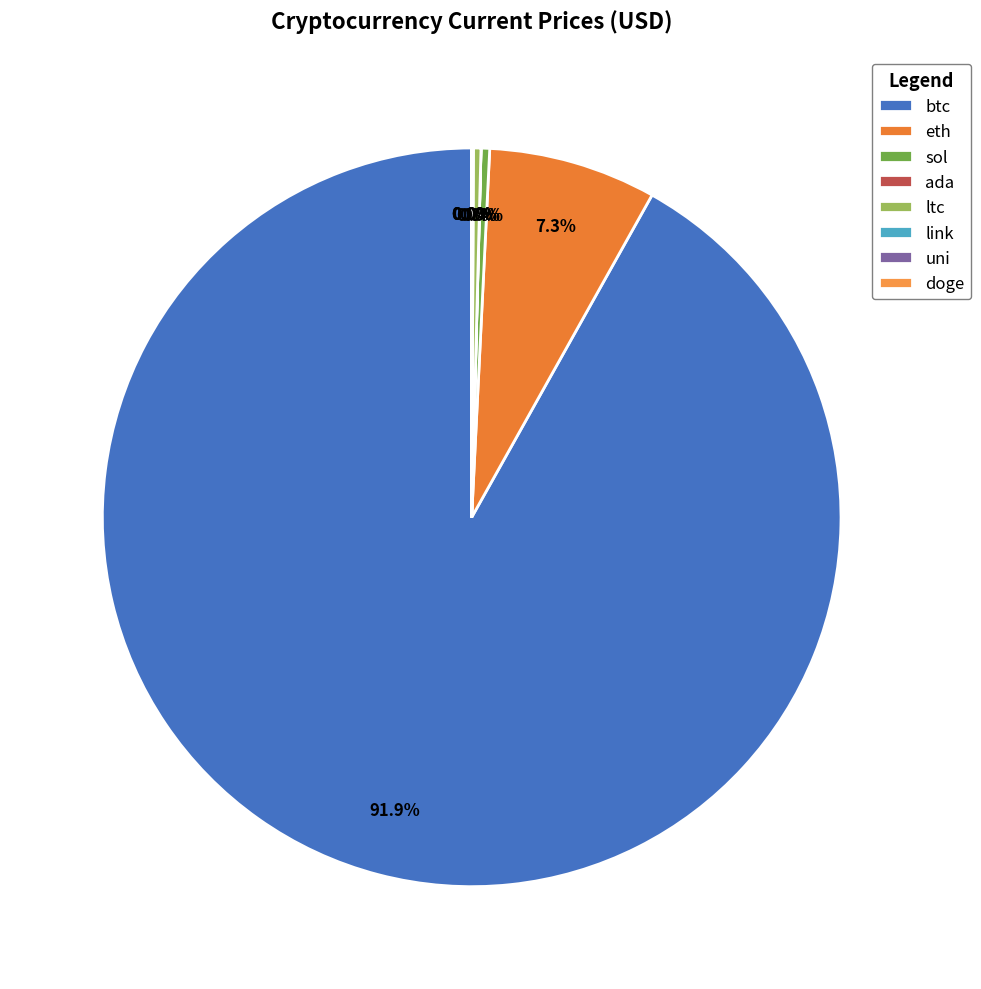

Which slice is the smallest?

doge